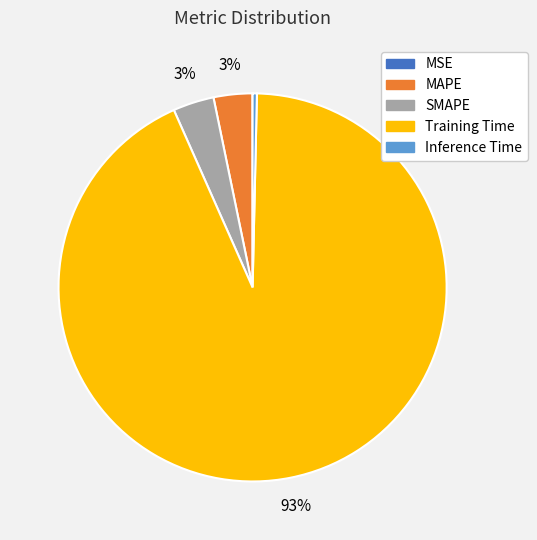

To the nearest percent, what percentage of the pie is SMAPE?

3%